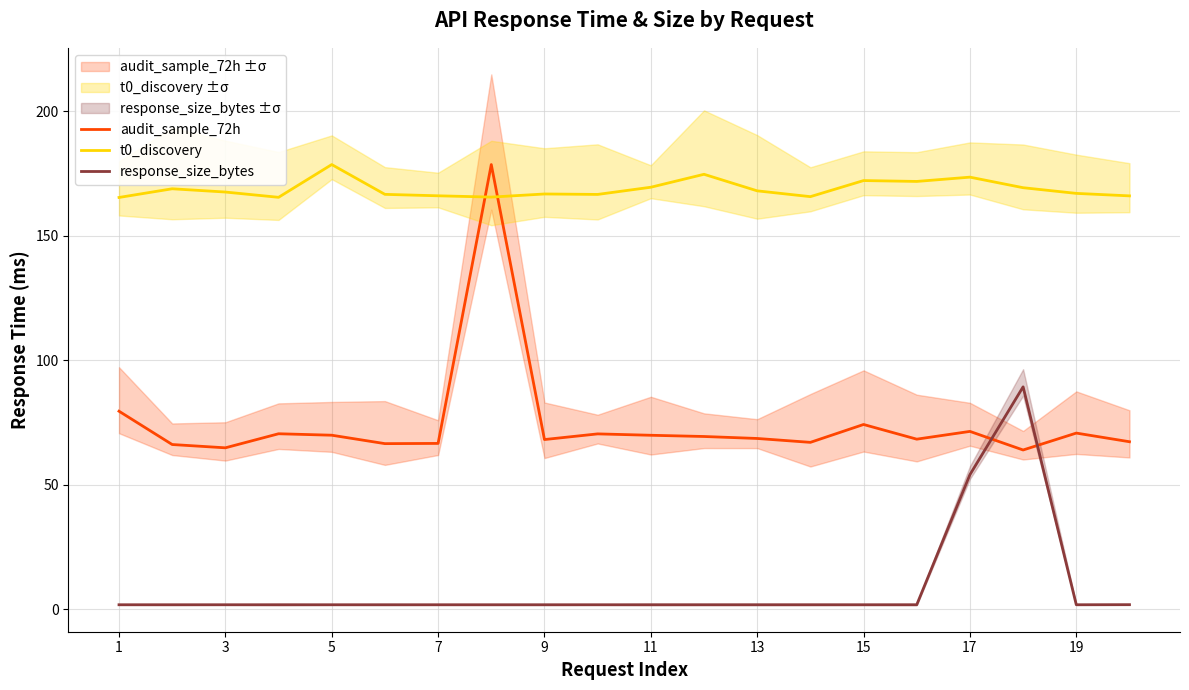

True or false: response_size_bytes and audit_sample_72h intersect in this chart.

True